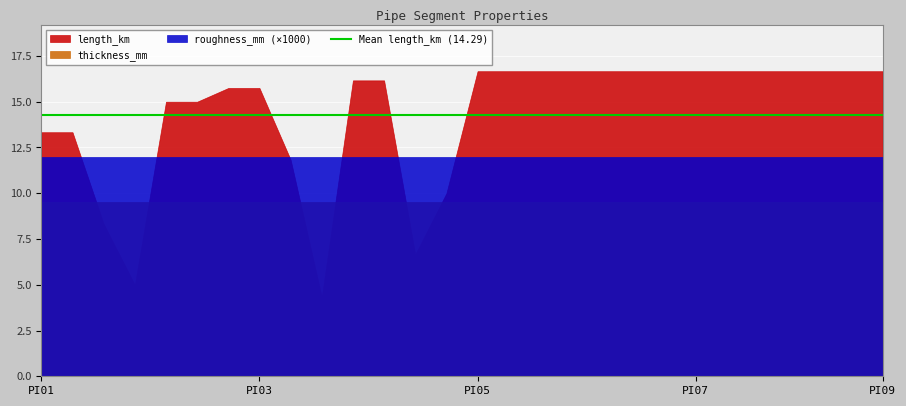

List the series in order of their peak value, highest first.

length_km, roughness_mm (×1000), thickness_mm